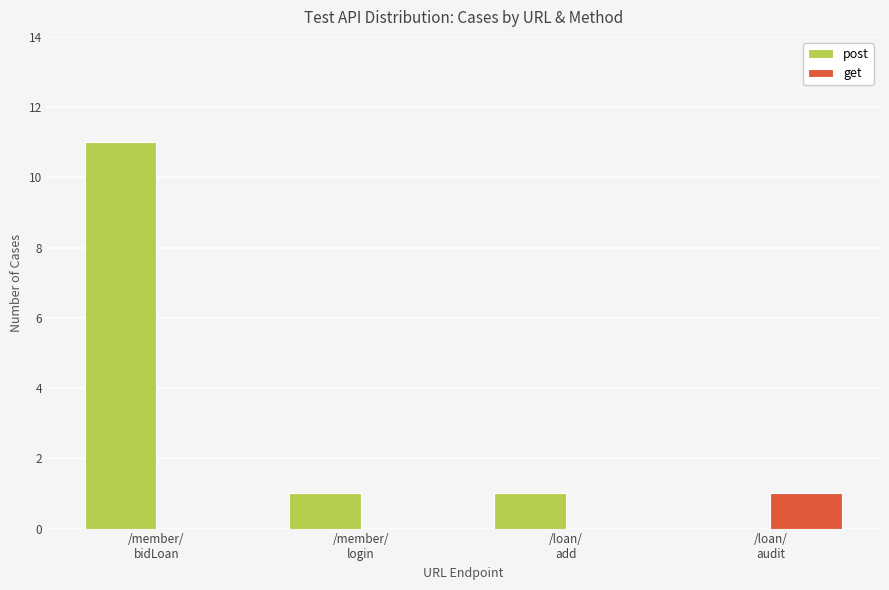

Are the bars grouped side by side (vs. stacked)?

Yes